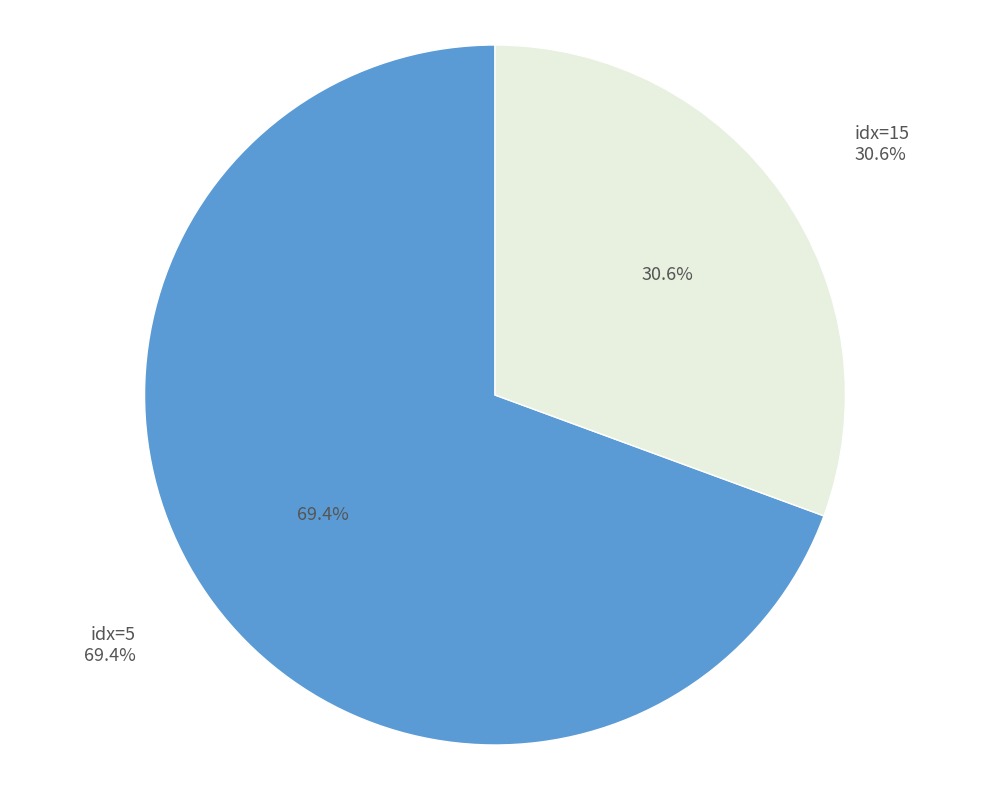

How many slices are in this pie chart?

2